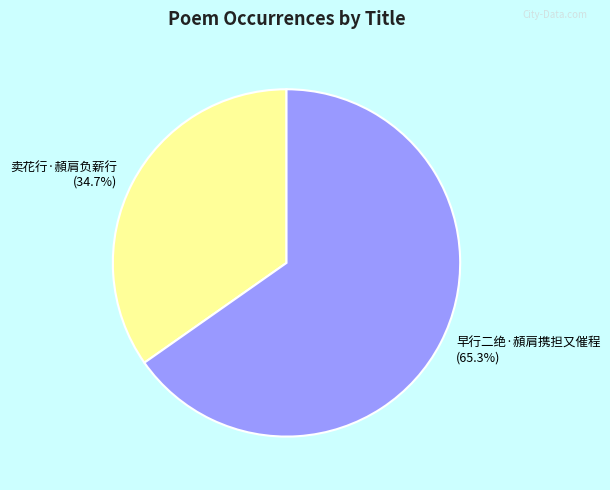

What is the ratio of the value at 卖花行·頳肩负薪行 to the value at 早行二绝·頳肩携担又催程?

0.5